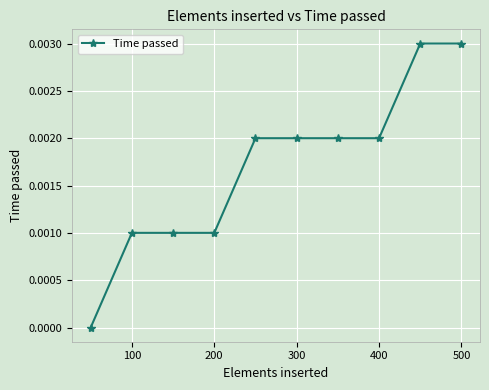

How many values are above zero?

9